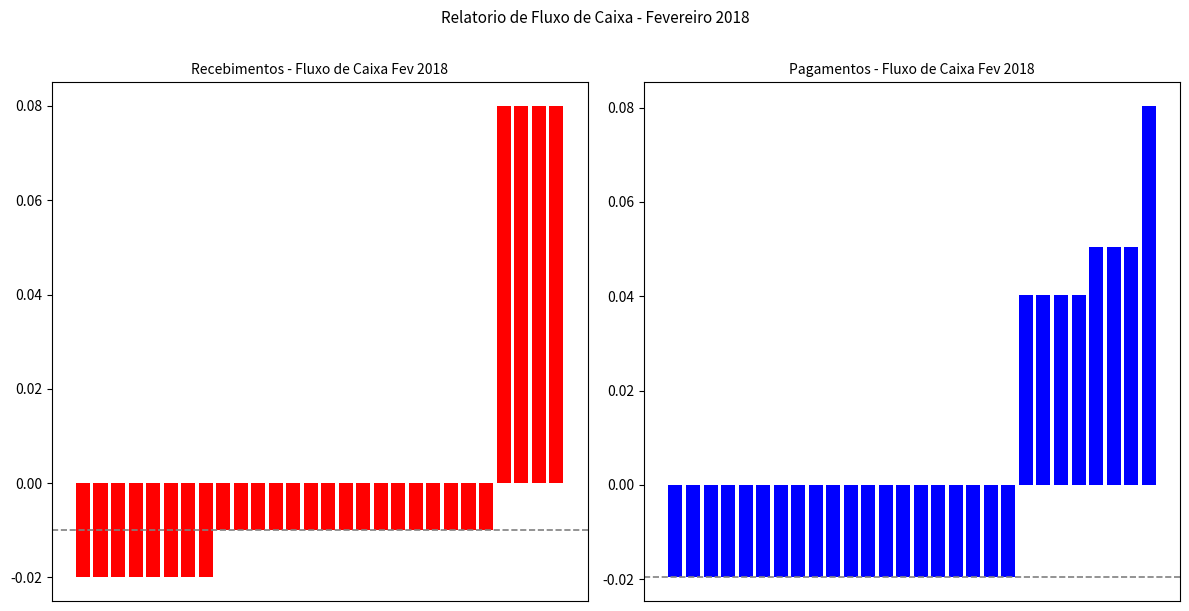

What are all the series names shown in the legend?

Recebimentos, Pagamentos